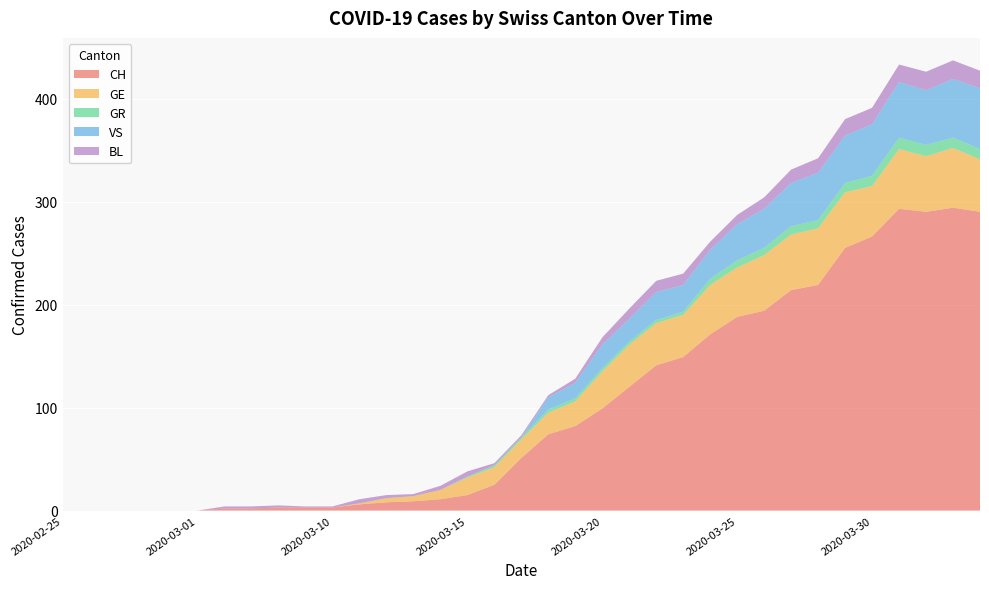

Reading right to left, list all the values displayed in this chart.

CH: 290	294	290	293	266	255	219	214	194	188	171	149	141	120	99	82	74	51	25	15	11	9	8	6	3	3	3	2	2	0	0	0	0	0	0
GE: 51	58	54	58	49	54	55	54	54	48	48	41	41	41	36	24	21	18	17	17	9	5	4	1	0	0	0	0	0	0	0	0	0	0	0
GR: 10	10	11	11	10	9	8	8	7	7	6	3	3	3	3	3	3	2	2	1	0	0	0	0	0	0	0	0	0	0	0	0	0	0	0
VS: 59	57	53	54	50	46	46	42	38	35	28	26	27	22	23	15	12	0	0	0	0	0	0	0	0	0	0	0	0	0	0	0	0	0	0
BL: 17	18	18	17	16	16	14	13	11	9	8	11	11	10	7	4	2	2	2	5	4	2	3	4	1	1	2	2	2	0	0	0	0	0	0